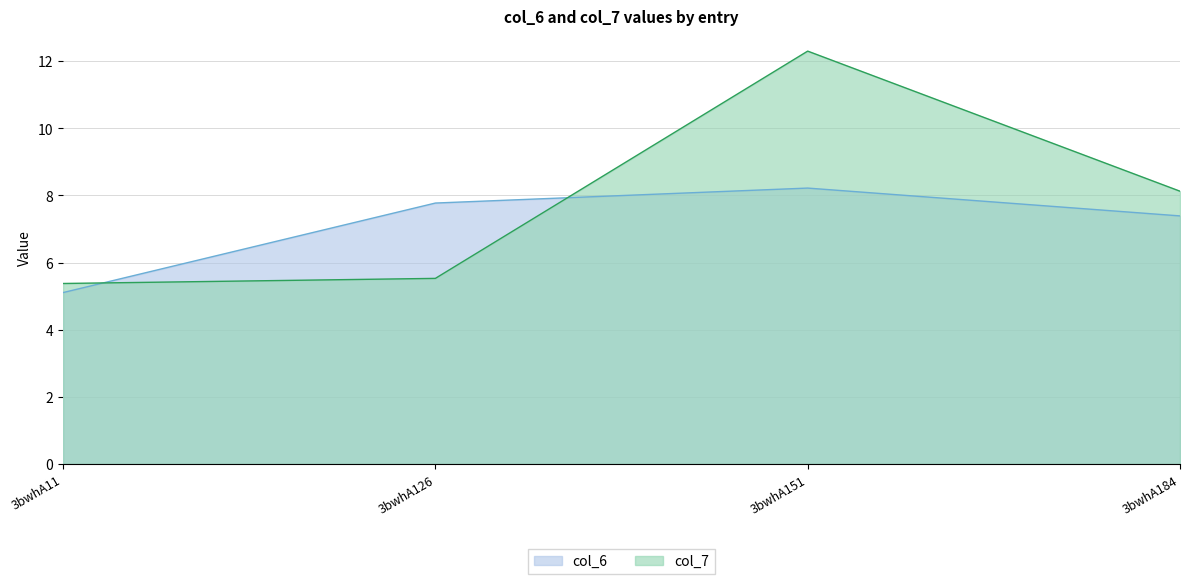

What is the value of the col_6 point at the 2nd from the left?

7.8